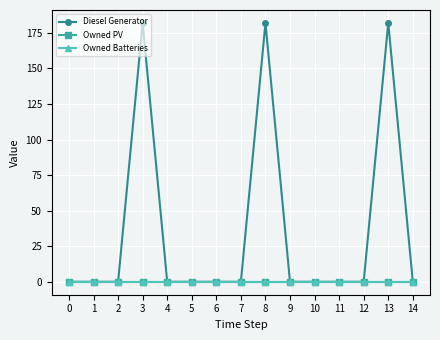

True or false: Diesel Generator has more than 0 interior local peaks.

True